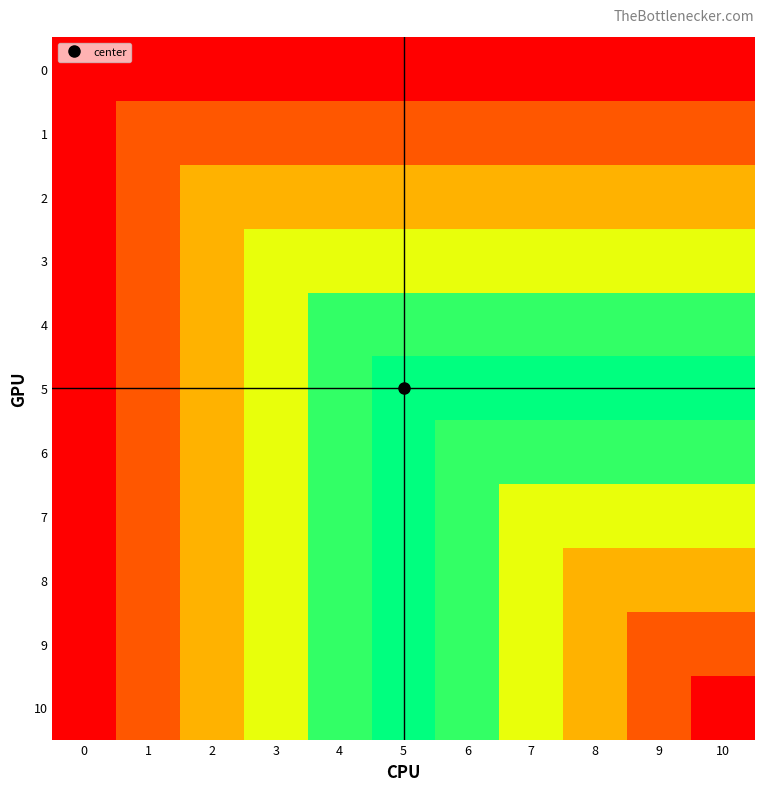

Reading right to left, what are all the values shown in this chart?

0: 10=0	9=0	8=0	7=0	6=0	5=0	4=0	3=0	2=0	1=0	0=0
1: 10=1	9=1	8=1	7=1	6=1	5=1	4=1	3=1	2=1	1=1	0=0
2: 10=2	9=2	8=2	7=2	6=2	5=2	4=2	3=2	2=2	1=1	0=0
3: 10=3	9=3	8=3	7=3	6=3	5=3	4=3	3=3	2=2	1=1	0=0
4: 10=4	9=4	8=4	7=4	6=4	5=4	4=4	3=3	2=2	1=1	0=0
5: 10=5	9=5	8=5	7=5	6=5	5=5	4=4	3=3	2=2	1=1	0=0
6: 10=6	9=6	8=6	7=6	6=6	5=5	4=4	3=3	2=2	1=1	0=0
7: 10=7	9=7	8=7	7=7	6=6	5=5	4=4	3=3	2=2	1=1	0=0
8: 10=8	9=8	8=8	7=7	6=6	5=5	4=4	3=3	2=2	1=1	0=0
9: 10=9	9=9	8=8	7=7	6=6	5=5	4=4	3=3	2=2	1=1	0=0
10: 10=10	9=9	8=8	7=7	6=6	5=5	4=4	3=3	2=2	1=1	0=0